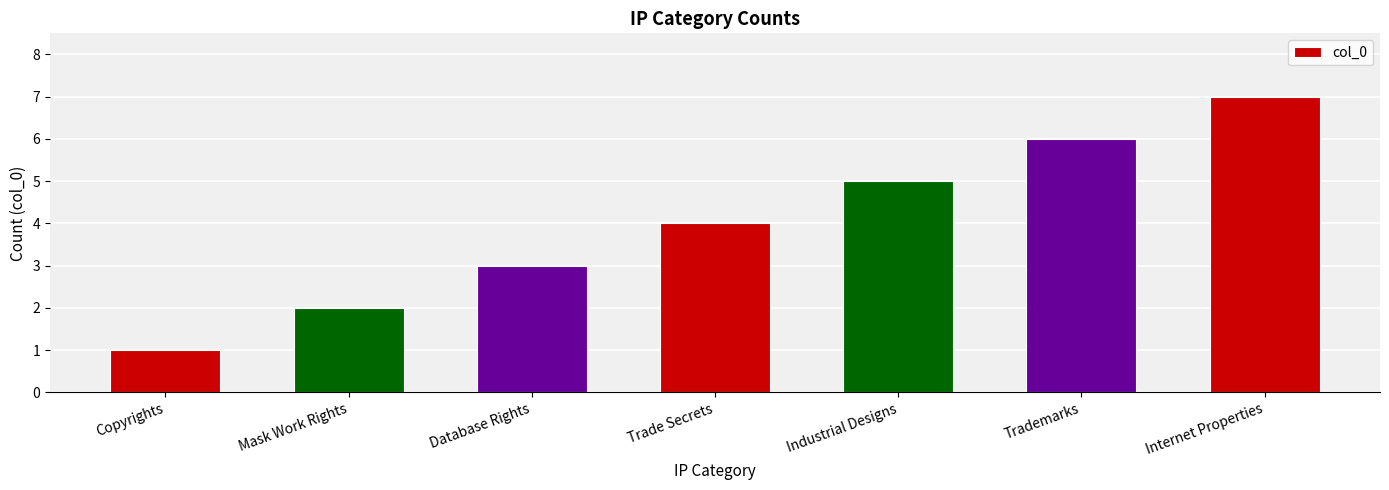

How many bars are there in total?

7